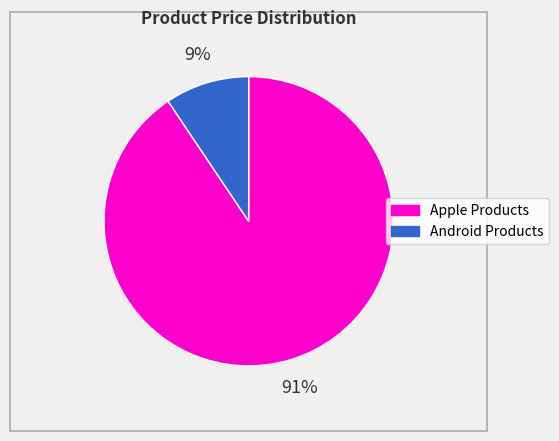

To the nearest percent, what is the average slice percentage?

50%